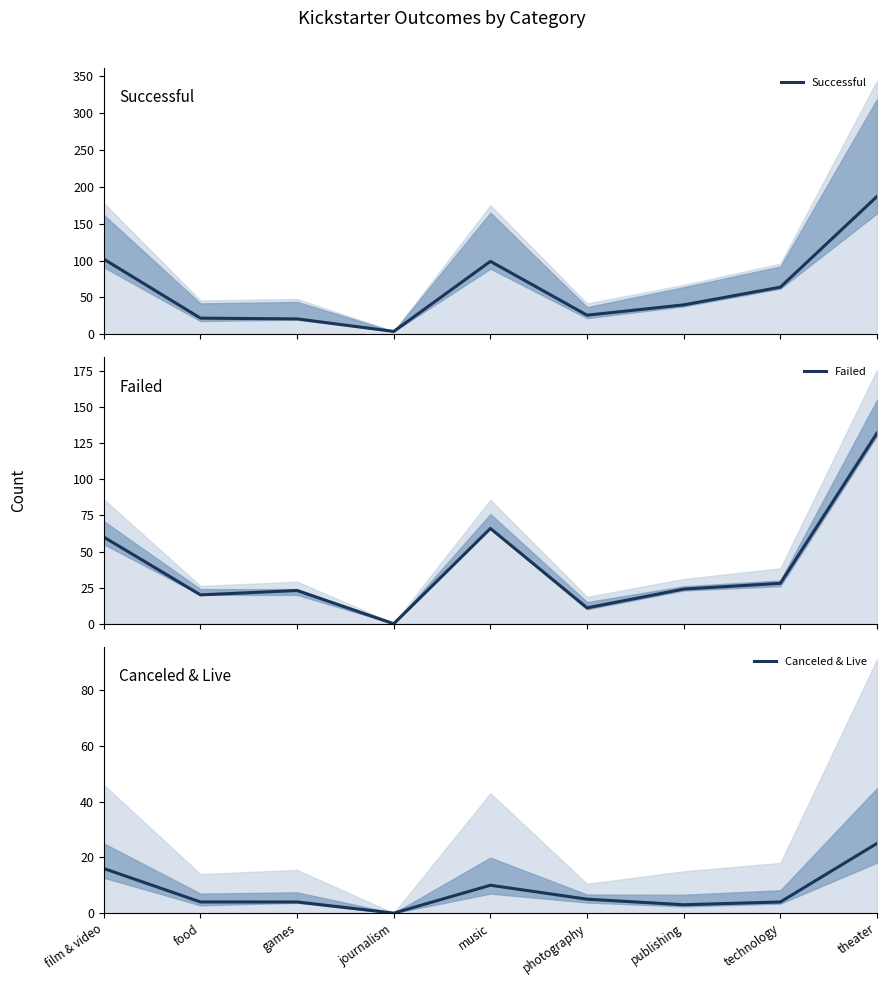

Where is the first local minimum for Failed?

food